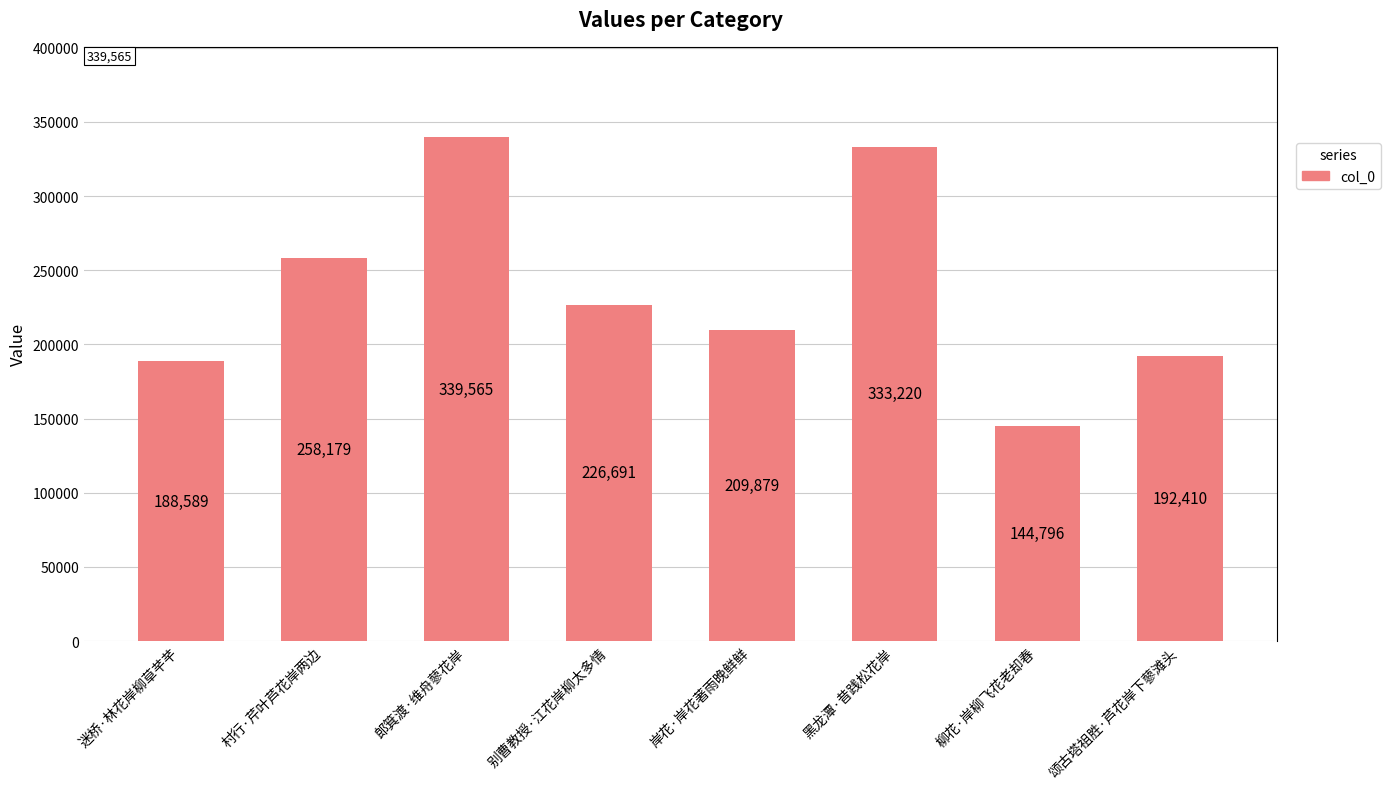

Rank the categories by value from highest to lowest.

郎箕渡·维舟蓼花岸, 黑龙潭·昔践松花岸, 村行·芹叶芦花岸两边, 别曹教授·江花岸柳太多情, 岸花·岸花著雨晚鲜鲜, 颂古塔祖胜·芦花岸下蓼滩头, 迷桥·林花岸柳草芊芊, 柳花·岸柳飞花老却春